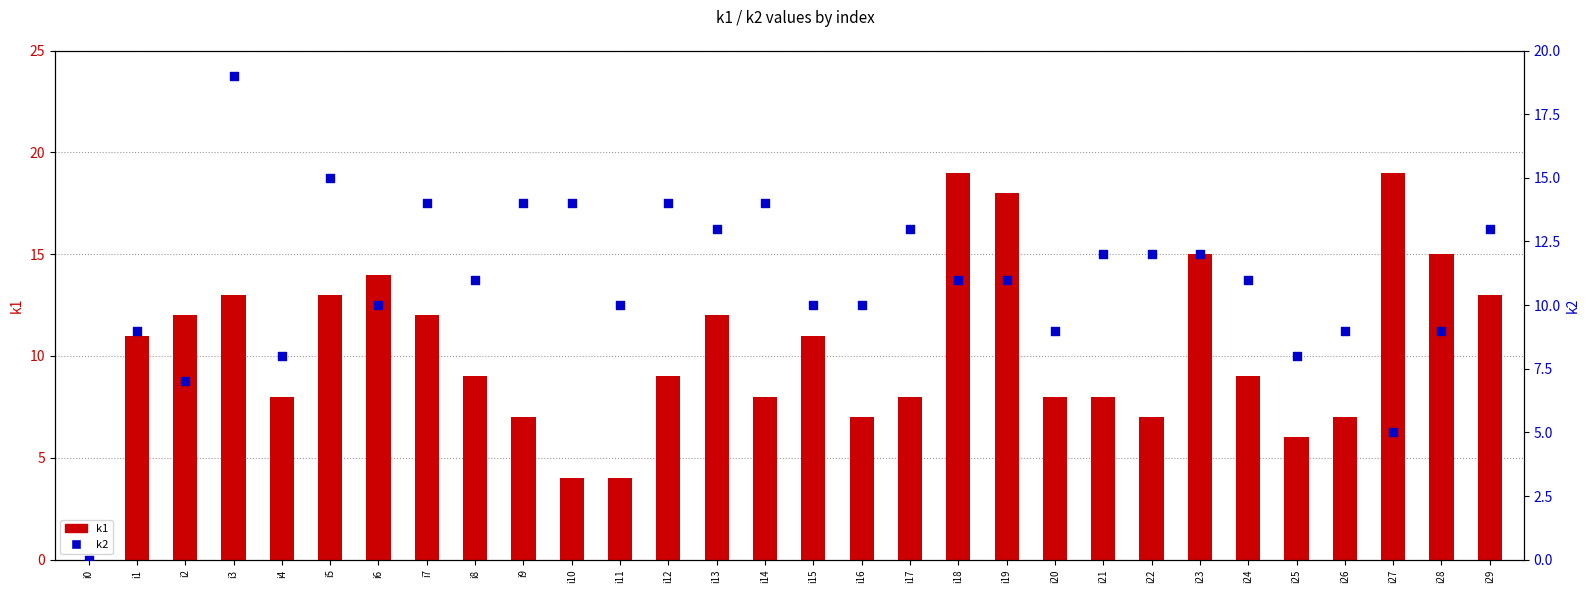

Which series reaches the minimum Y coordinate?

k1